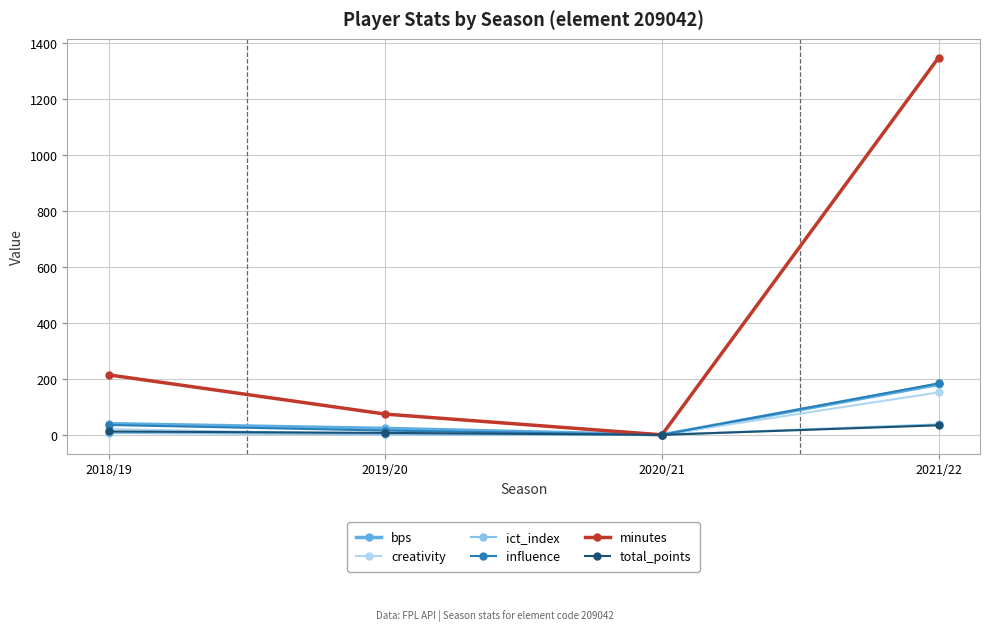

The value of bps at 2021/22 is 180.0. True or false?

True